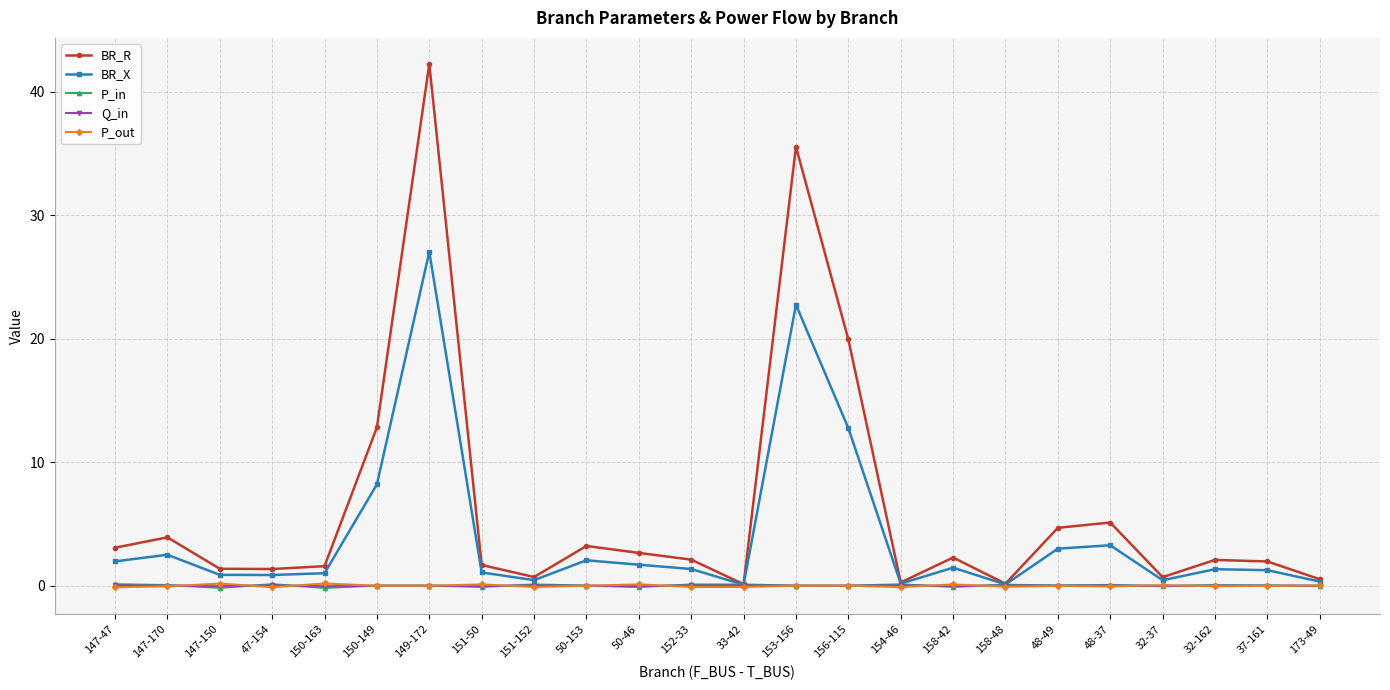

Which series has the largest range (max minus min)?

BR_R